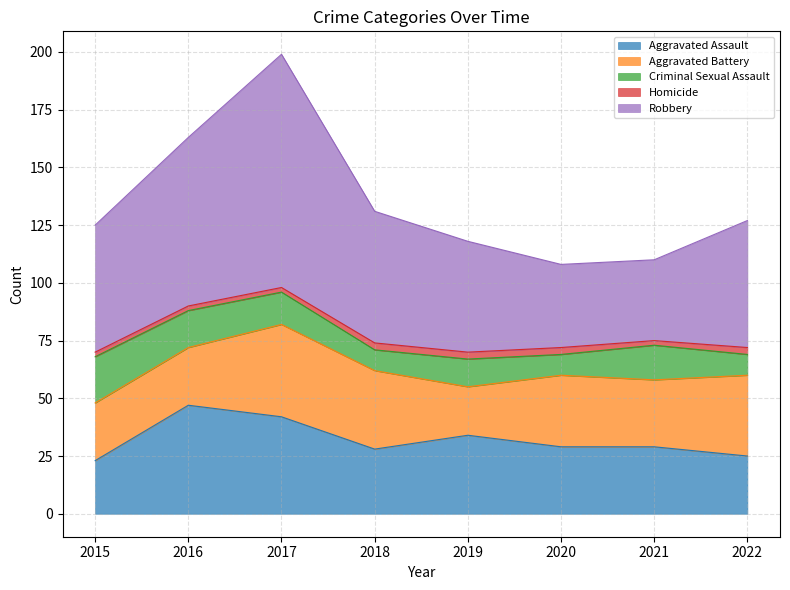

Is it true that Homicide equals 3 at 2020?

True